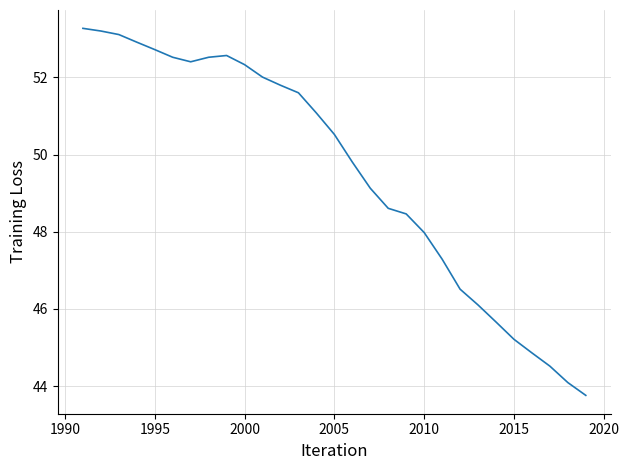

What is the greatest value displayed?

53.3